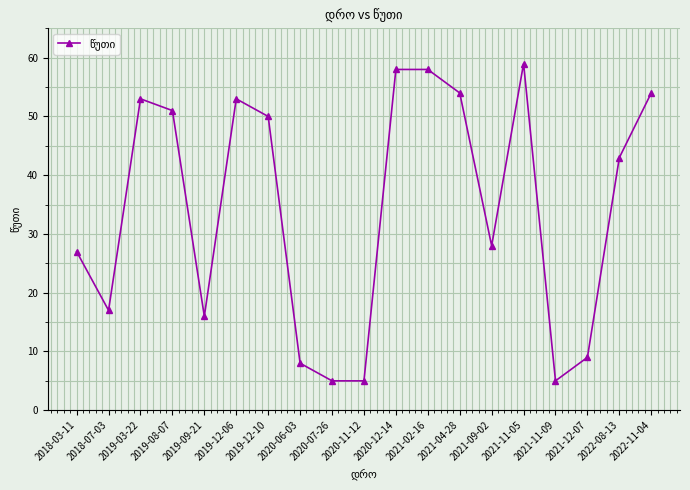

Reading right to left, extract all data points from this chart.

2022-11-04=54	2022-08-13=43	2021-12-07=9	2021-11-09=5	2021-11-05=59	2021-09-02=28	2021-04-28=54	2021-02-16=58	2020-12-14=58	2020-11-12=5	2020-07-26=5	2020-06-03=8	2019-12-10=50	2019-12-06=53	2019-09-21=16	2019-08-07=51	2019-03-22=53	2018-07-03=17	2018-03-11=27